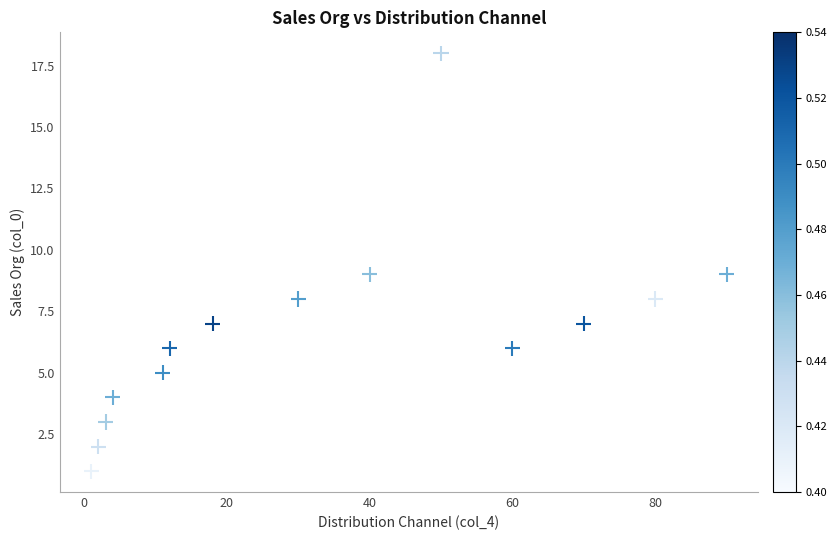

What is the range of Y values (max minus min)?

17